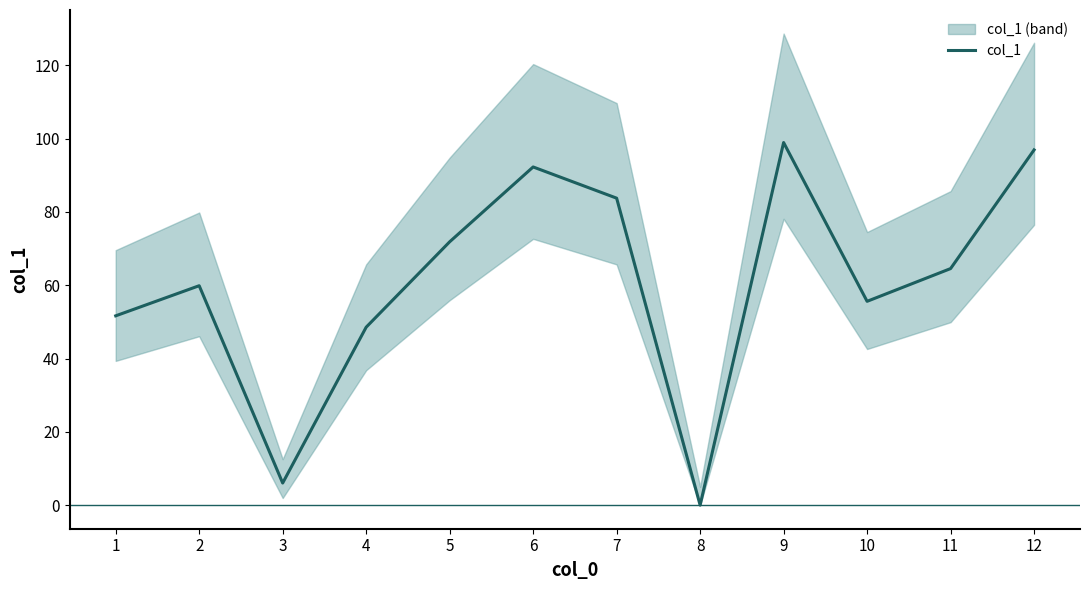

Is it true that the value at 11 is 97.0?

False